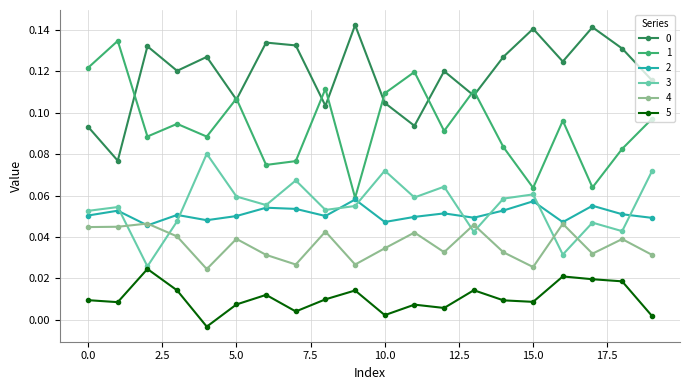

True or false: 2 and 5 intersect in this chart.

False